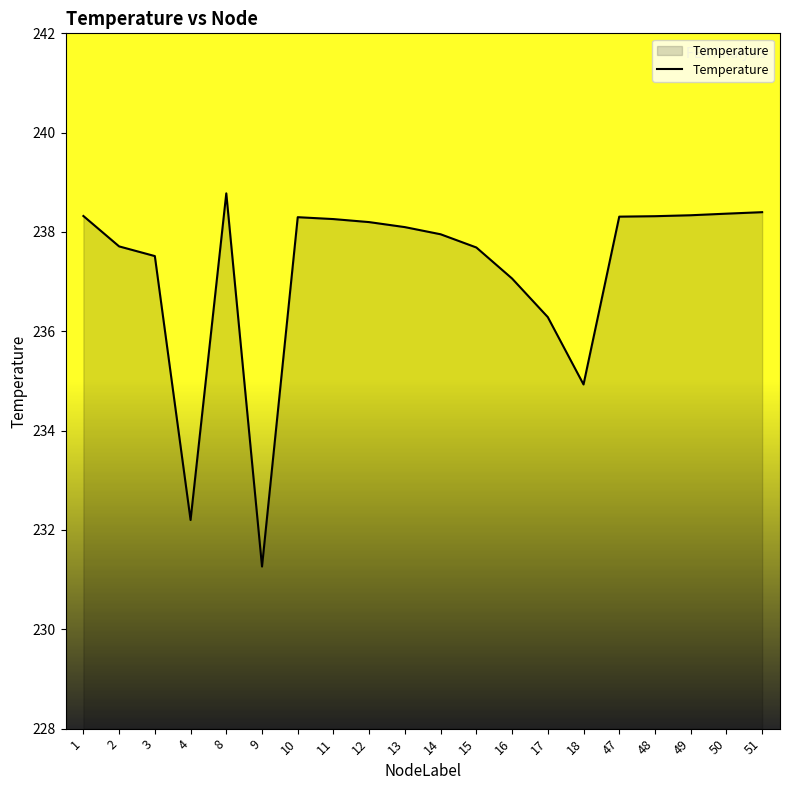

The chart shows a value of 418.9 at 10. True or false?

False